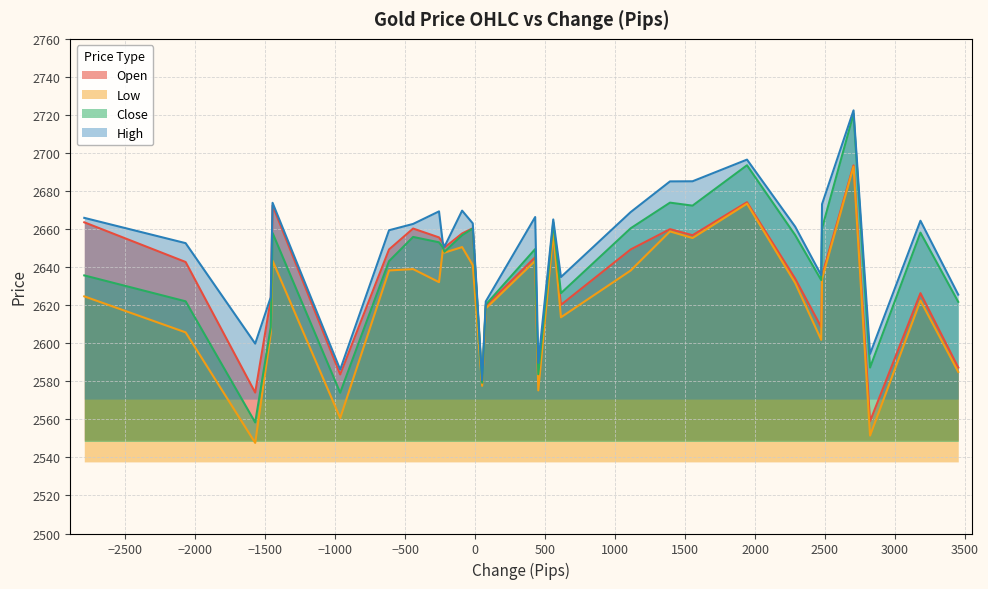

Which series has the widest spread of values?

Close